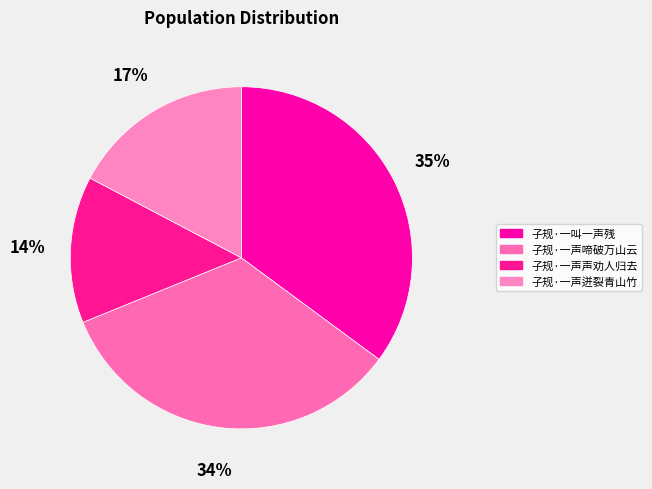

True or false: 子规·一声迸裂青山竹 accounts for 7% of the total.

False